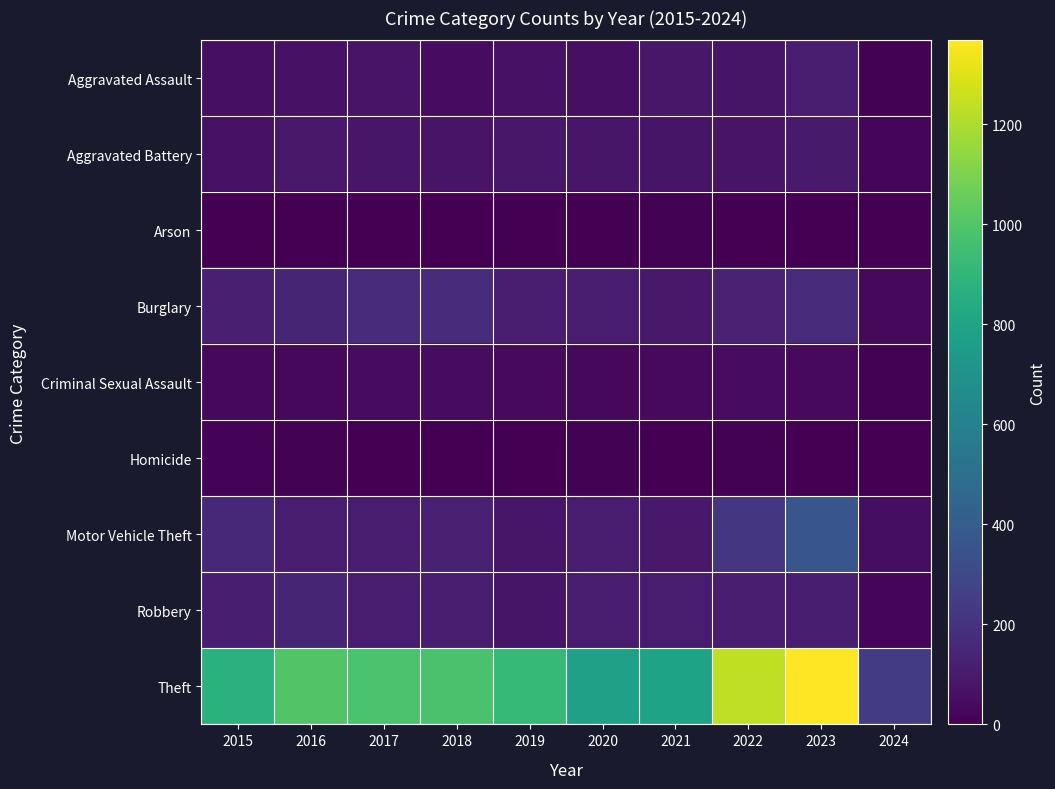

How many data points does each series have?

10